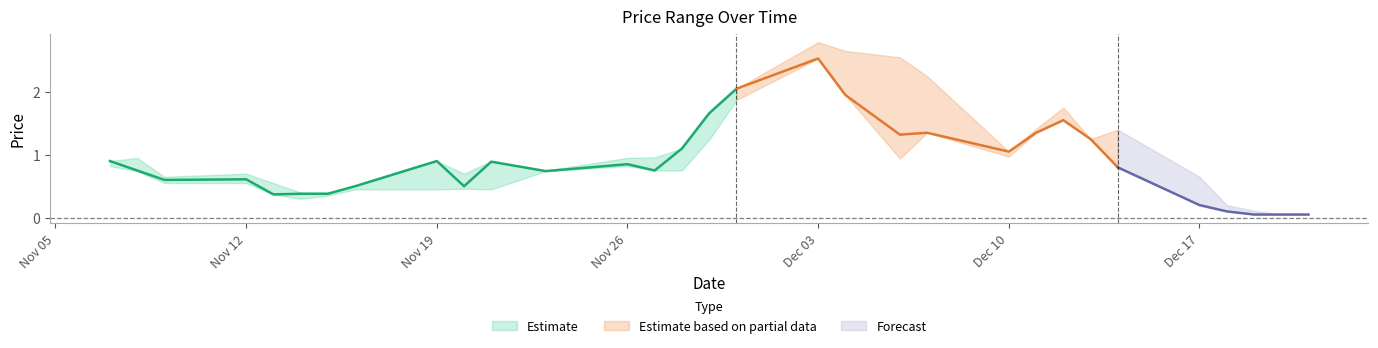

Between 2018-11-21 and 2018-11-12, which is larger?

2018-11-21